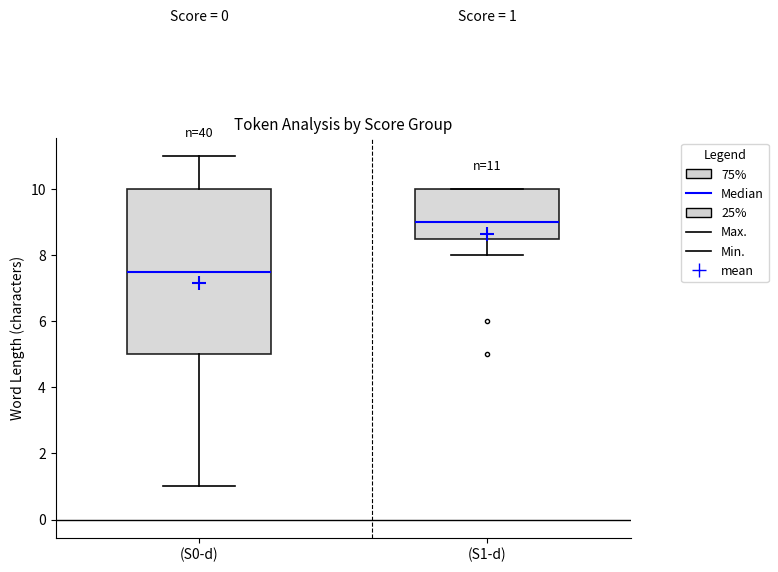

Which box is the tallest, from its lower edge to its upper edge?

(S0-d)